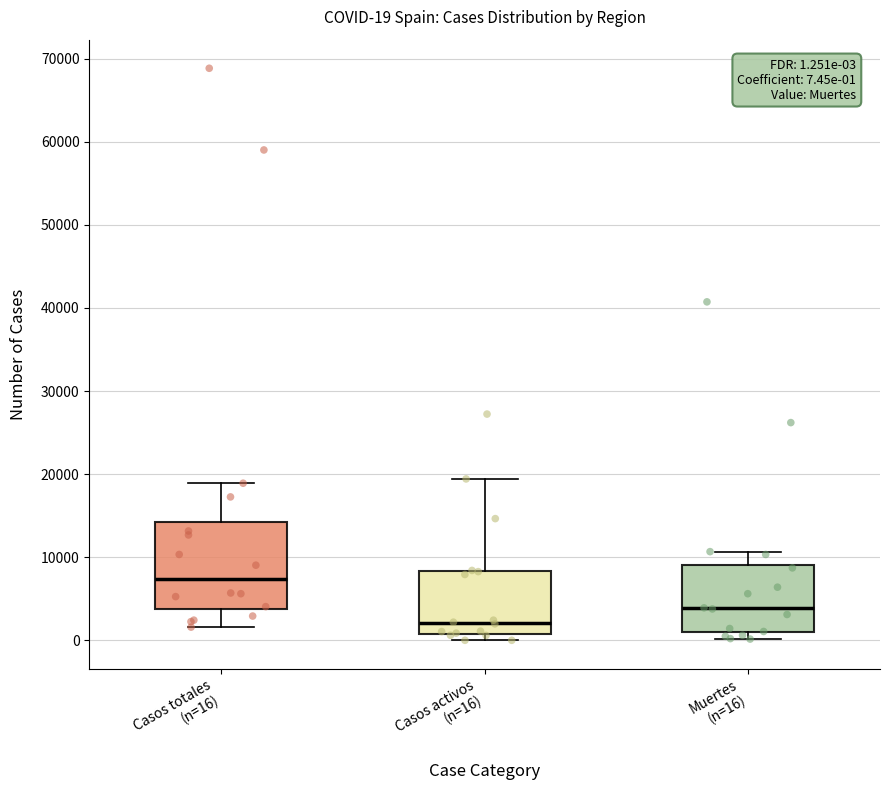

Which box's median line is the lowest?

Casos activos (n=16)